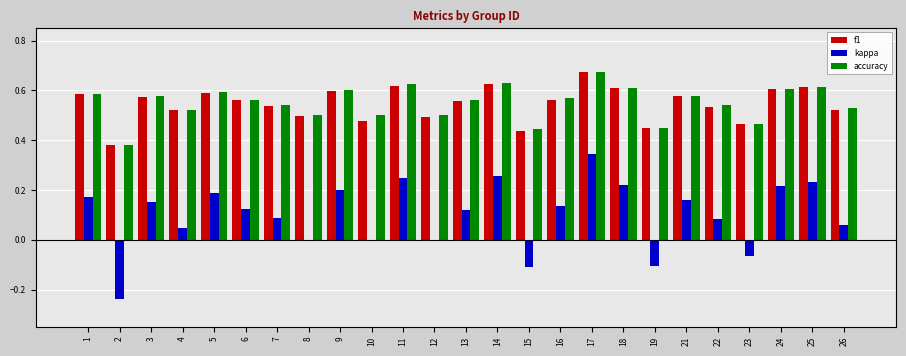

True or false: kappa has a value of 0.1 at 11.

False